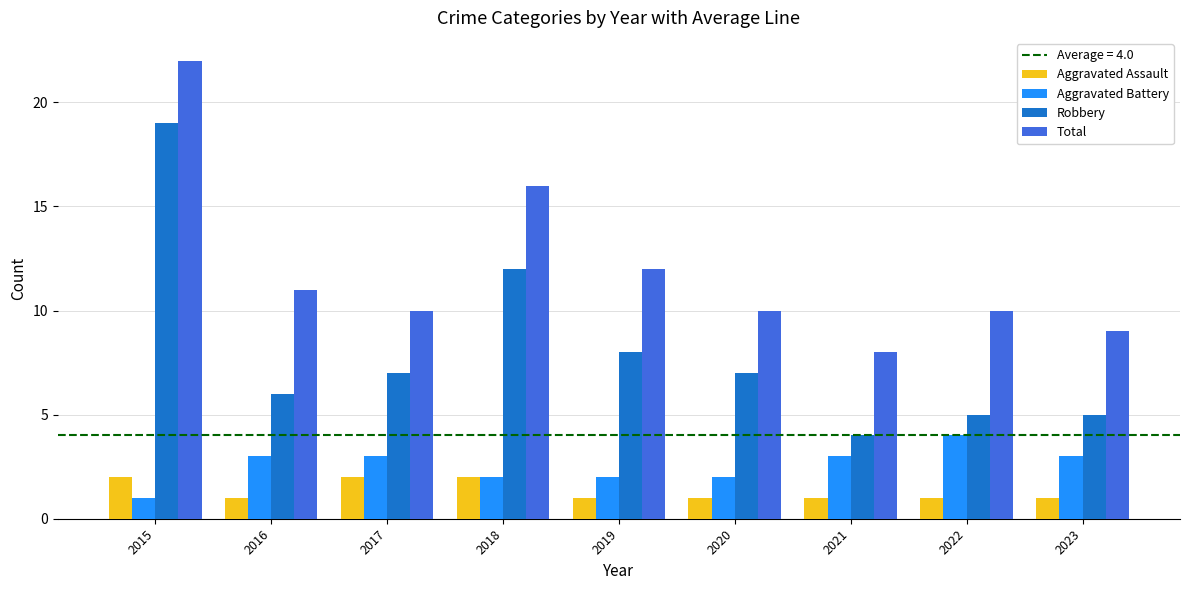

How many bars are there in total?

36